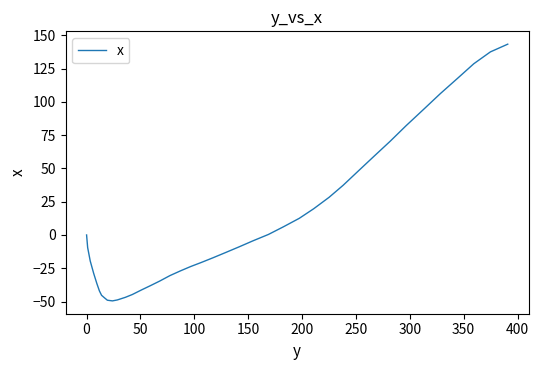

True or false: there are more than 2 points higher than both neighbors.

False